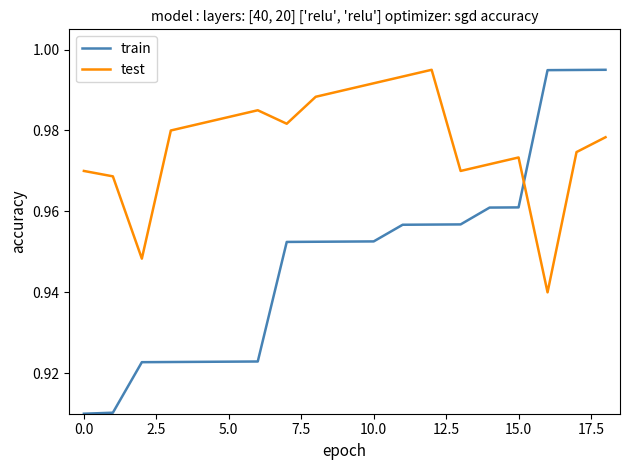

Count the number of data series in this chart.

2